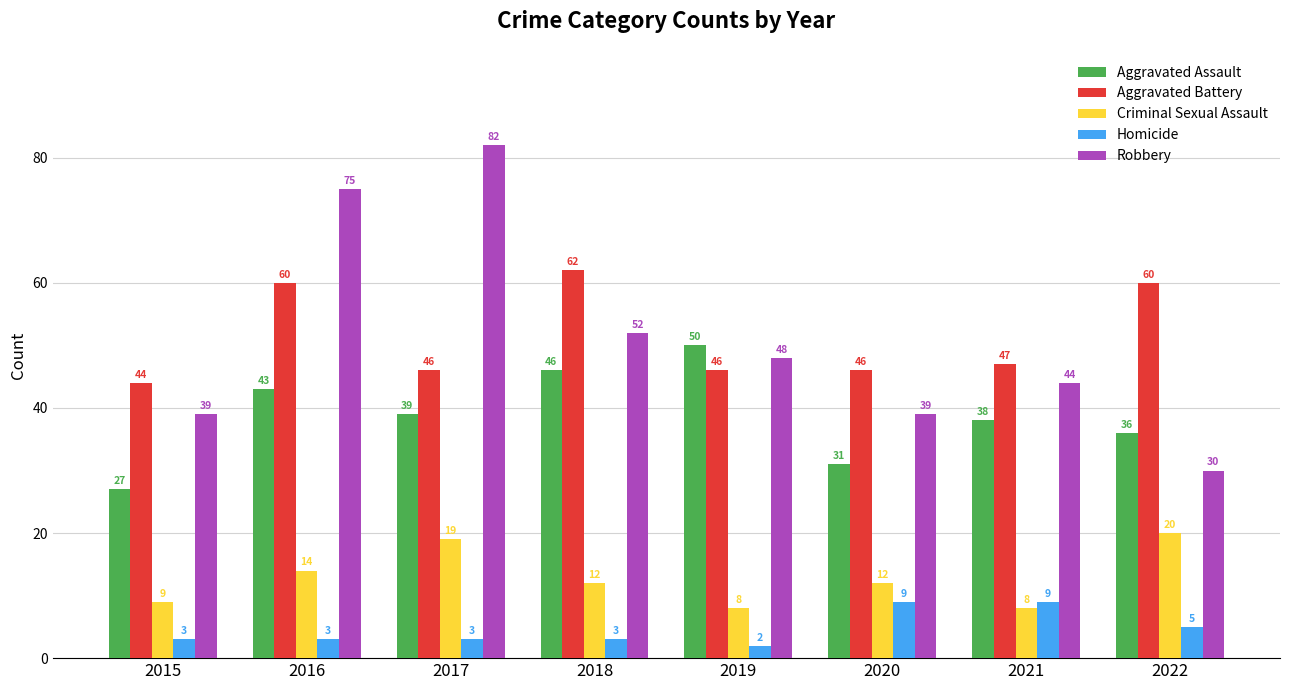

Count the number of data series in this chart.

5